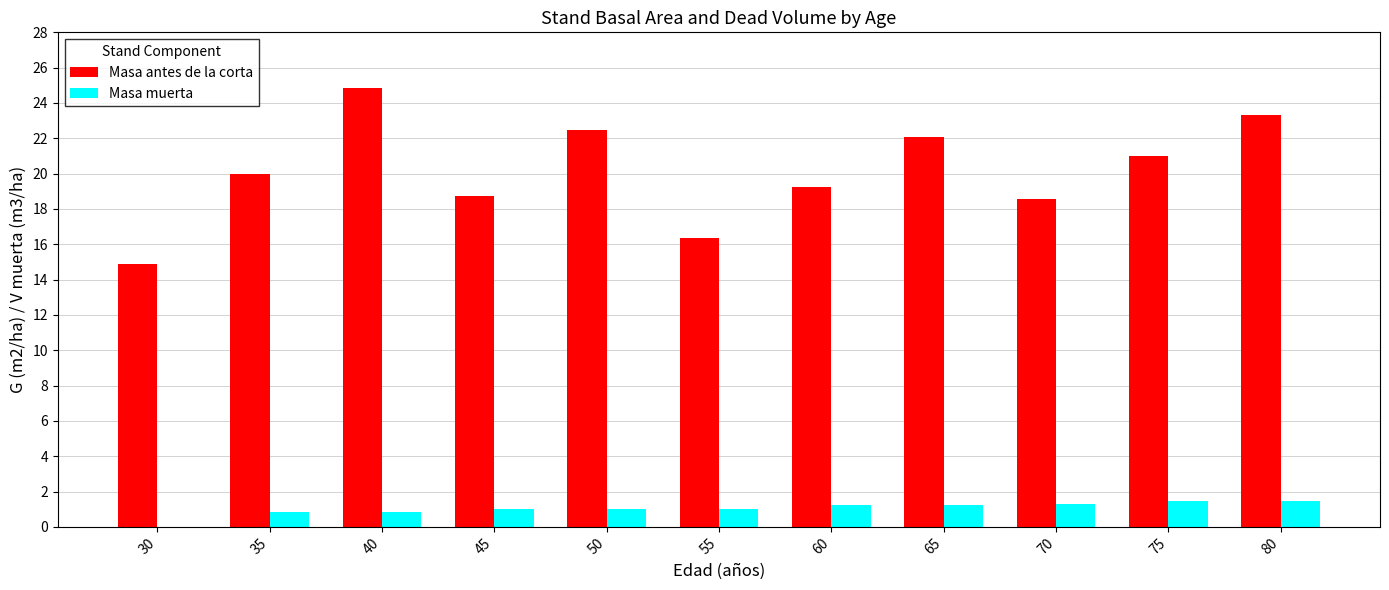

What are all the series names shown in the legend?

Masa antes de la corta, Masa muerta